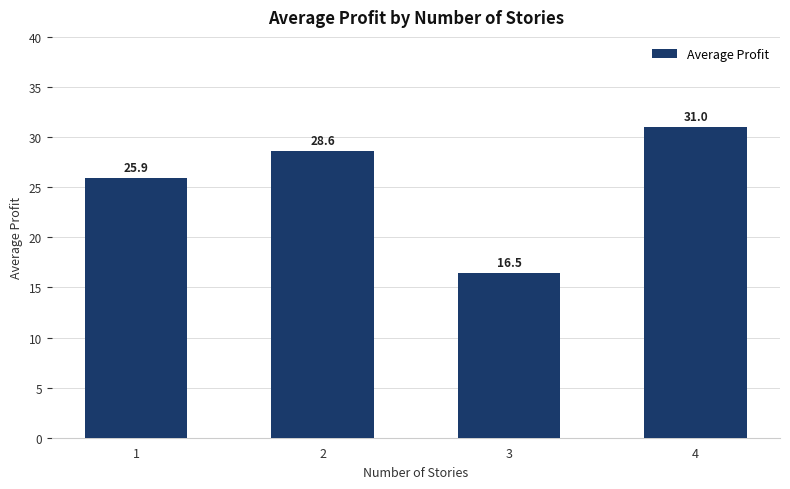

Reading right to left, extract all data points from this chart.

4=31.0	3=16.5	2=28.6	1=25.9